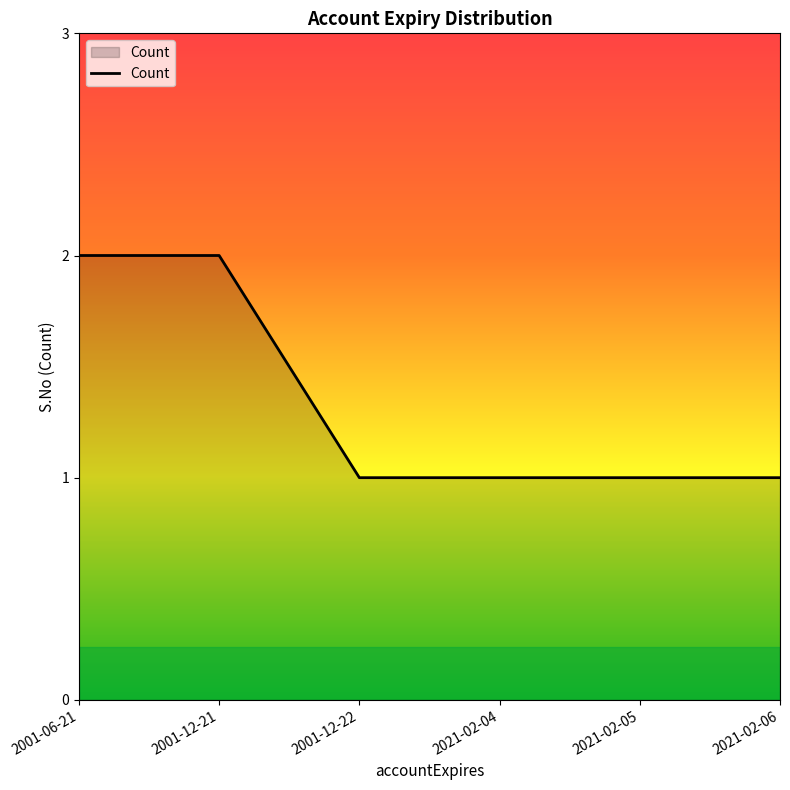

What is the sum of the values at 2001-06-21 and 2021-02-04?

3